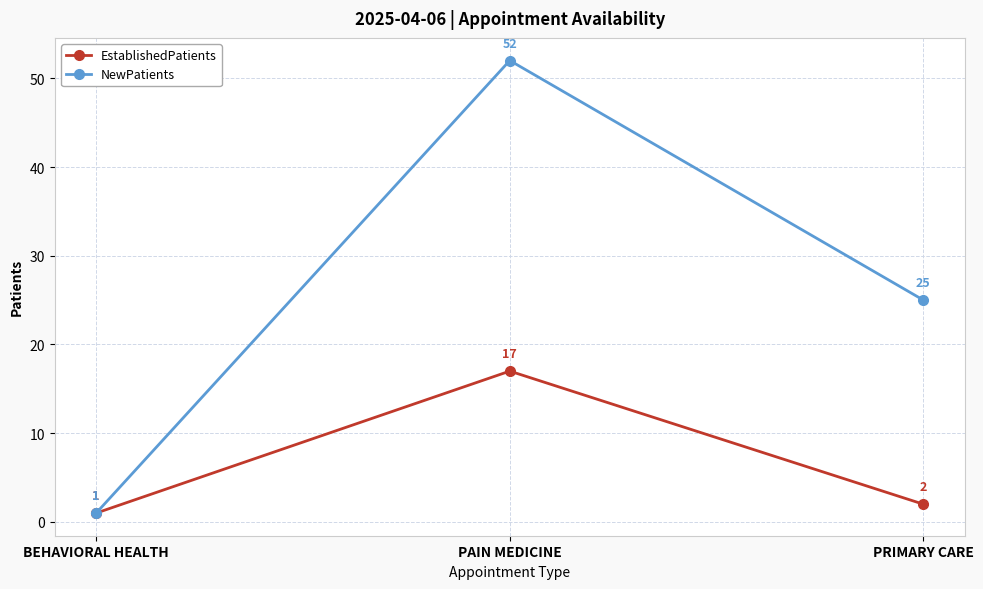

What is the average value of the NewPatients series?

26